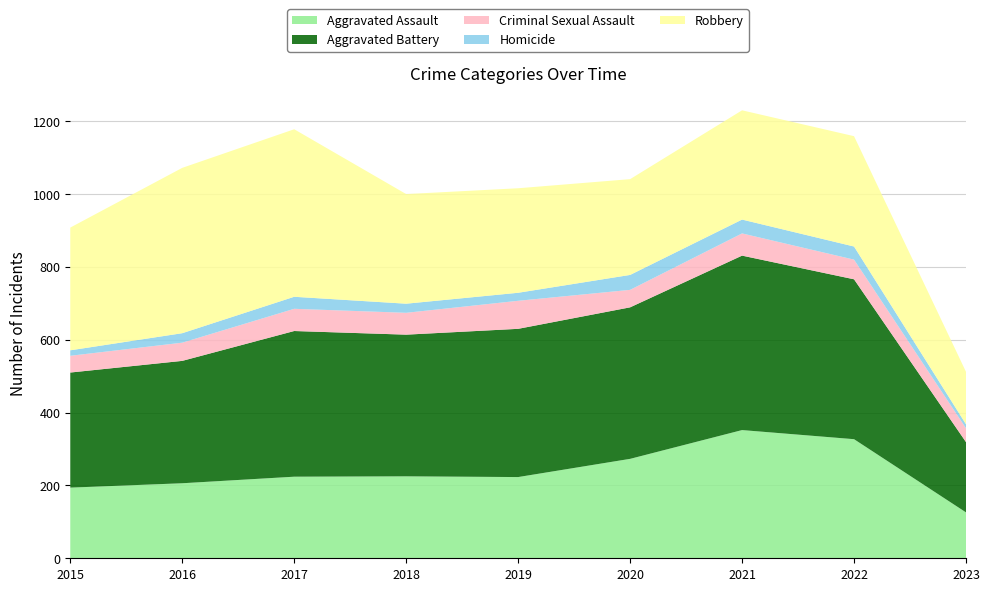

Reading right to left, extract all data points from this chart.

Aggravated Assault: 2023=126	2022=327	2021=352	2020=273	2019=223	2018=225	2017=224	2016=206	2015=194
Aggravated Battery: 2023=193	2022=439	2021=479	2020=416	2019=407	2018=389	2017=400	2016=336	2015=316
Criminal Sexual Assault: 2023=38	2022=54	2021=61	2020=48	2019=77	2018=60	2017=61	2016=50	2015=46
Homicide: 2023=11	2022=36	2021=38	2020=41	2019=22	2018=25	2017=33	2016=26	2015=15
Robbery: 2023=144	2022=303	2021=300	2020=263	2019=287	2018=301	2017=460	2016=454	2015=337